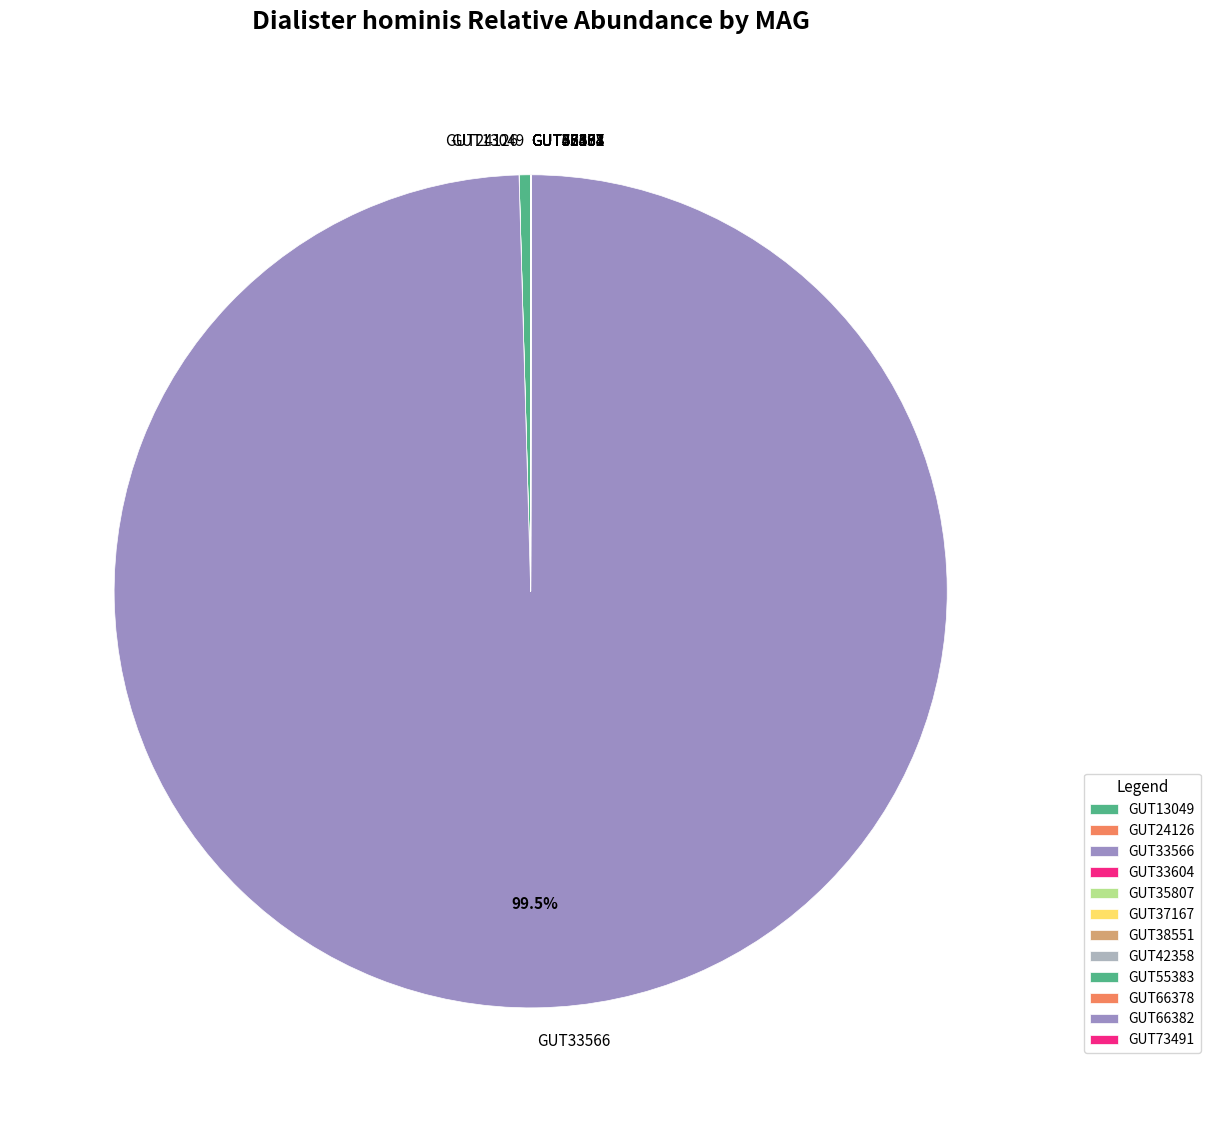

Which category has the biggest portion of the pie?

GUT33566